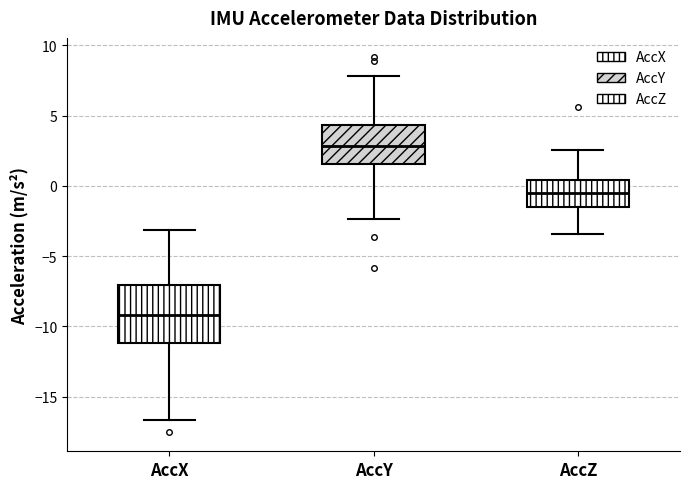

Where is the lower edge of the box for AccZ on the y-axis? The values are not printed on the chart, so give them approximately, as read against the axis.

-1.5